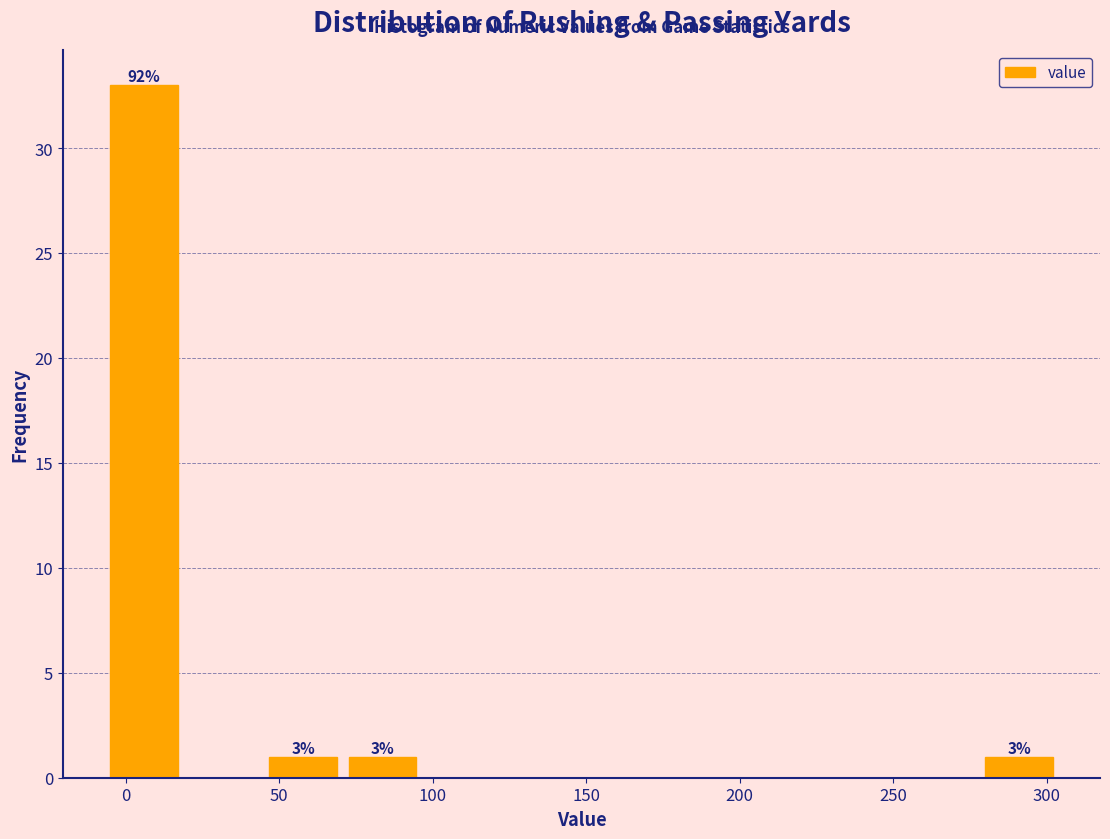

Which range on the x-axis has the tallest bar?

-5 to 20